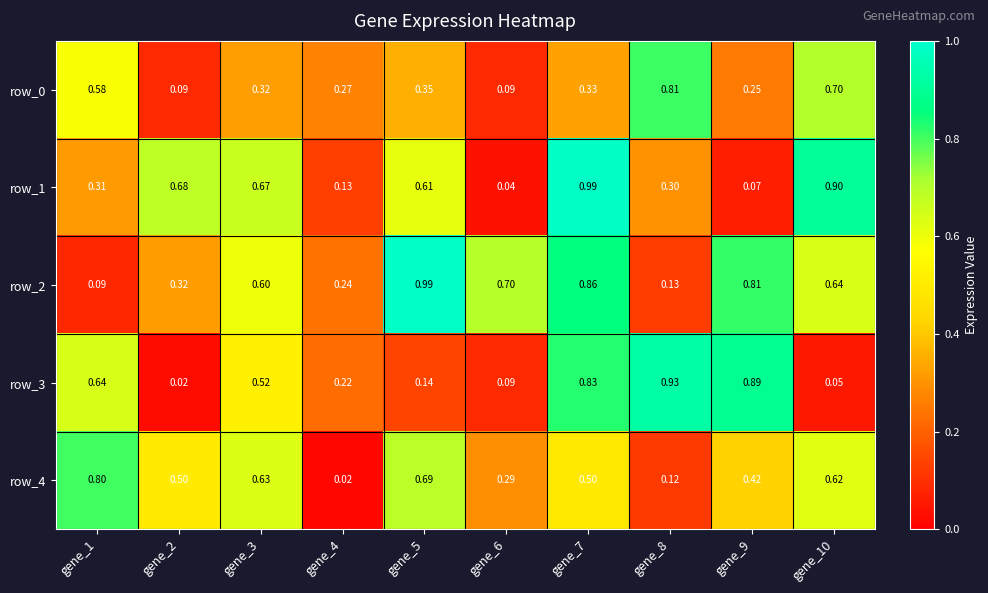

What is the sum of all row_3 values?

4.3